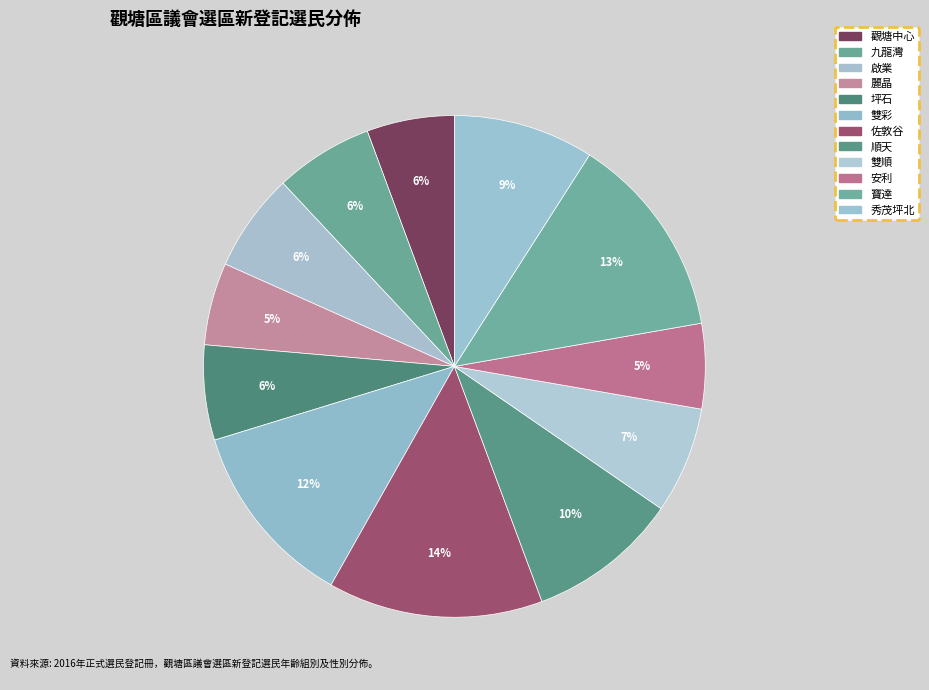

What percentage is NOT represented by 寶達?

86.8%